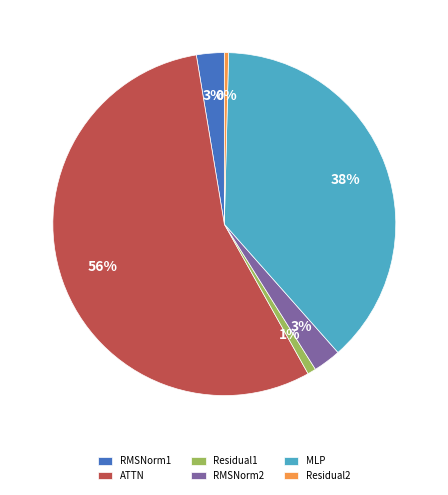

Is ATTN the majority of the pie?

Yes